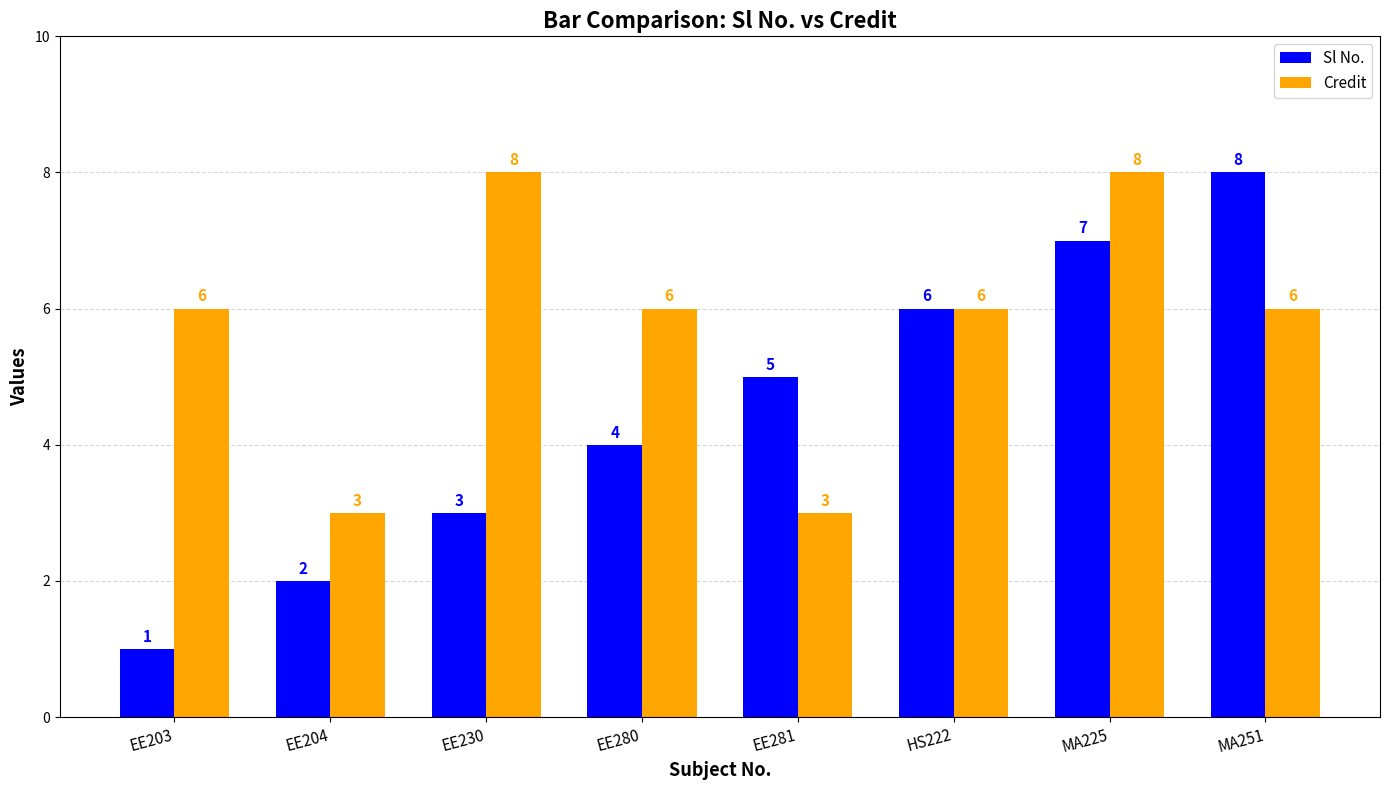

How many Credit values are between 6 and 8?

6